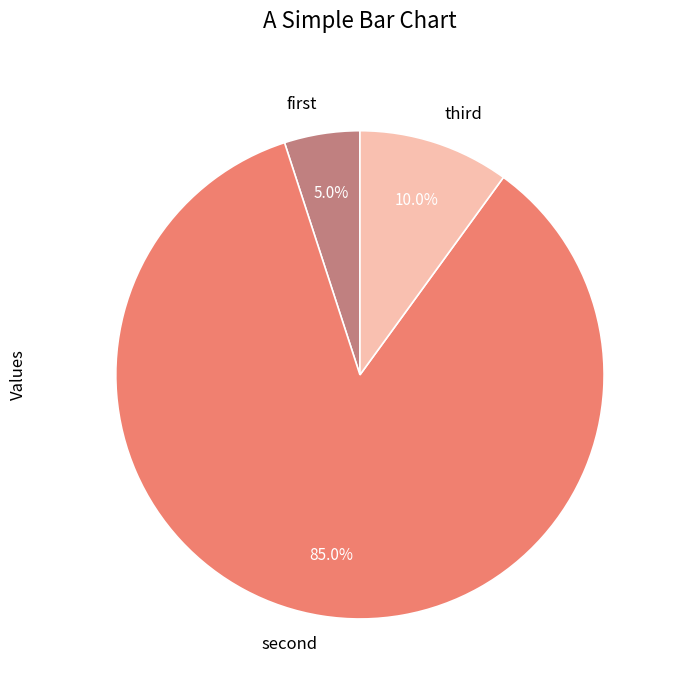

Which slice is the smallest?

first